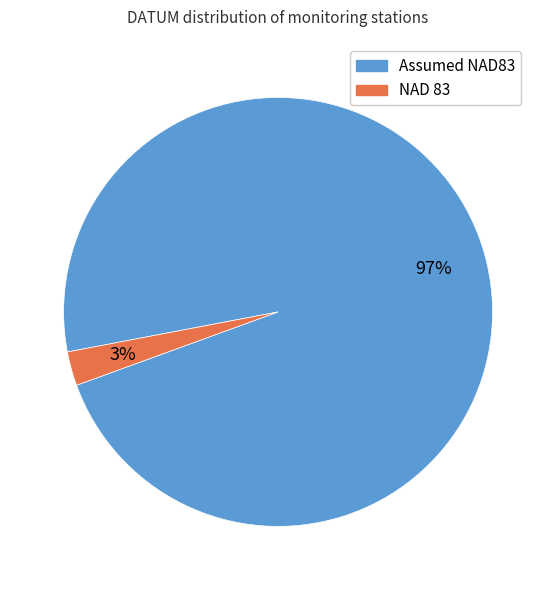

How many segments does this pie chart have?

2